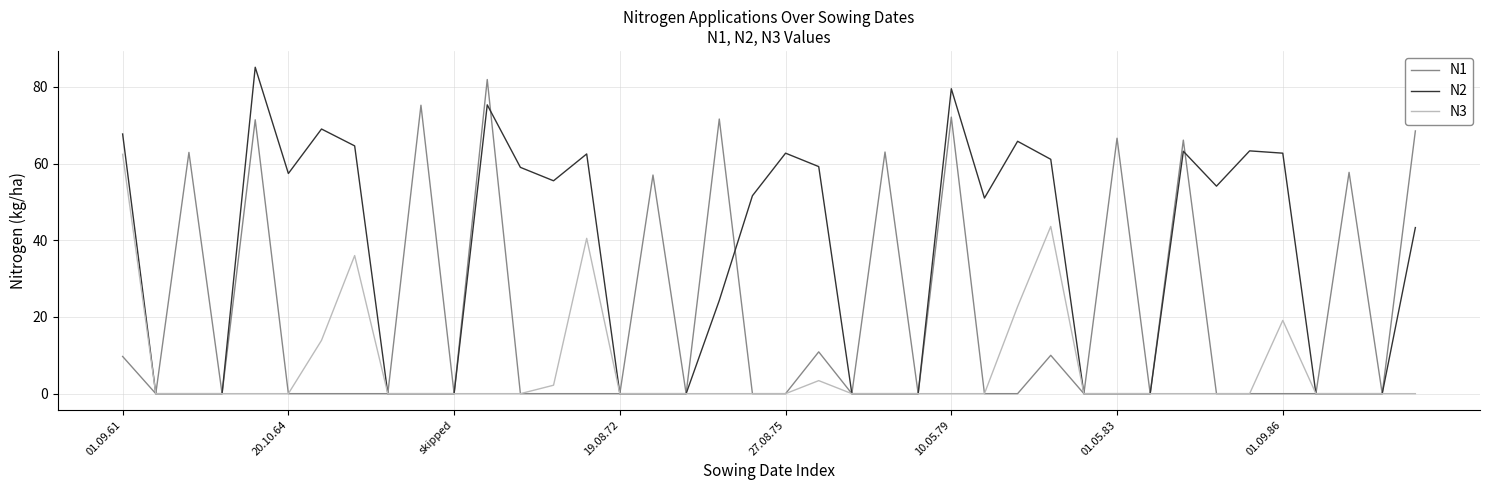

Which series has the largest total across all categories?

N2